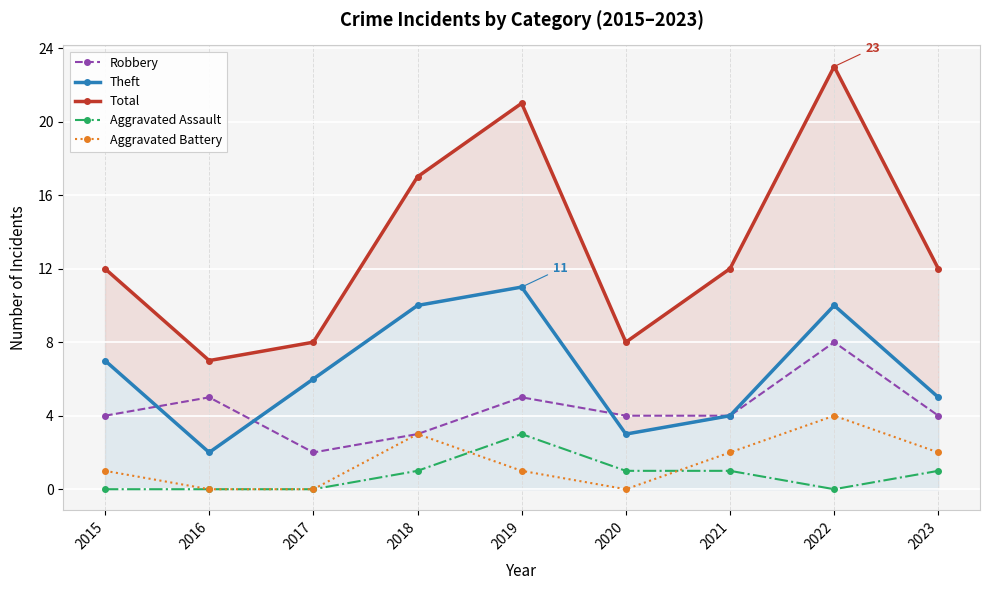

In Robbery, how many points are lower than both neighbors (excluding endpoints)?

1